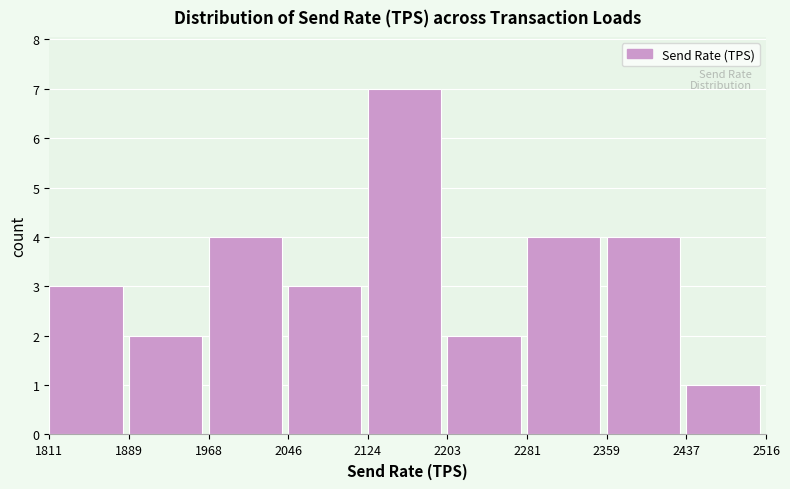

Reading left to right, list every bar in this chart as the range it spans on the x-axis followed by its height. The values are not printed on the chart, so give them approximately, as read against the axis.

1811 to 1889: 3
1889 to 1968: 2
1968 to 2046: 4
2046 to 2124: 3
2124 to 2203: 7
2203 to 2281: 2
2281 to 2359: 4
2359 to 2437: 4
2437 to 2516: 1